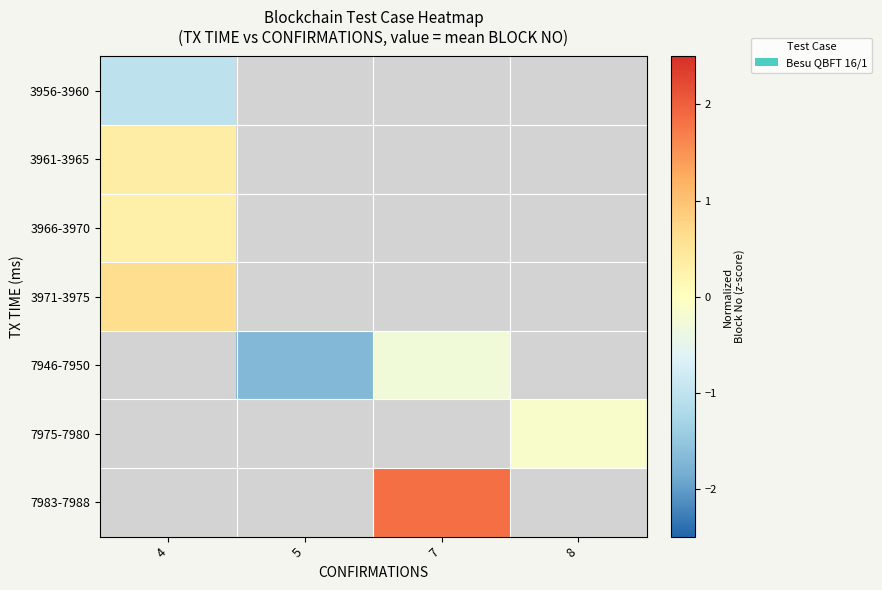

How many distinct data groups are displayed?

7